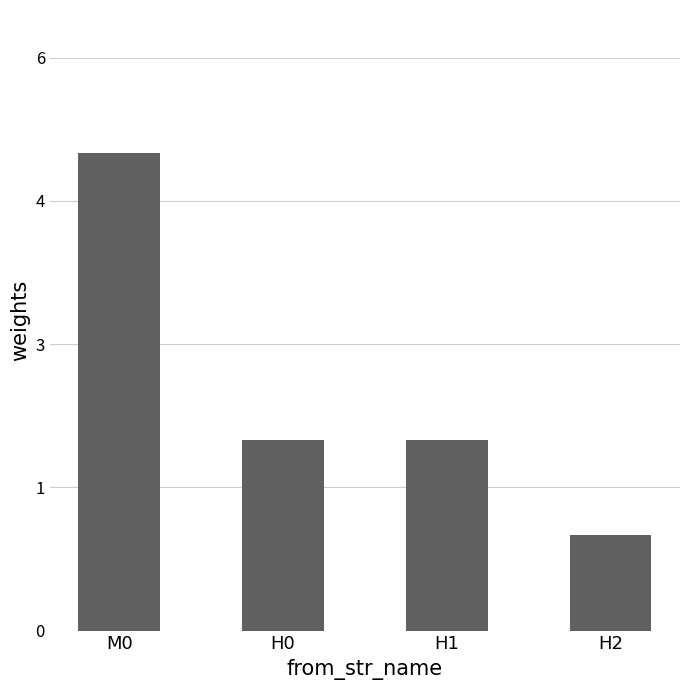

Rank the categories by value from highest to lowest.

M0, H0, H1, H2